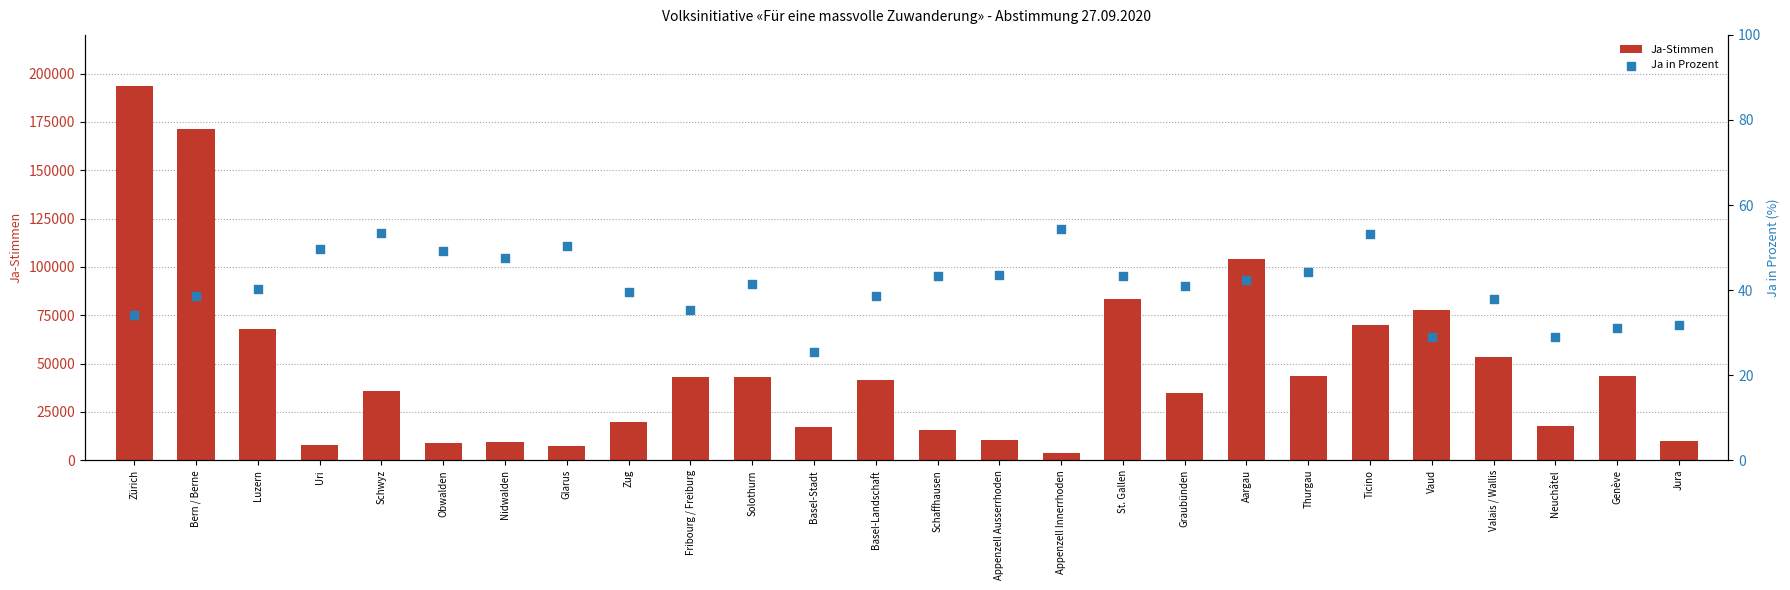

What are all the series names shown in the legend?

Ja-Stimmen, Ja in Prozent